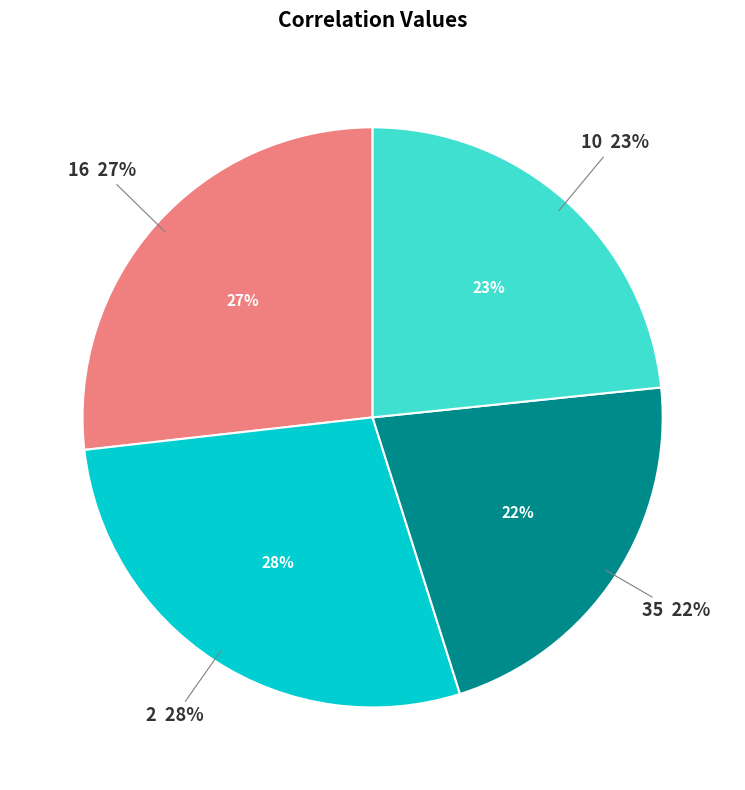

Combined, do 10 and 16 account for over 50%?

Yes